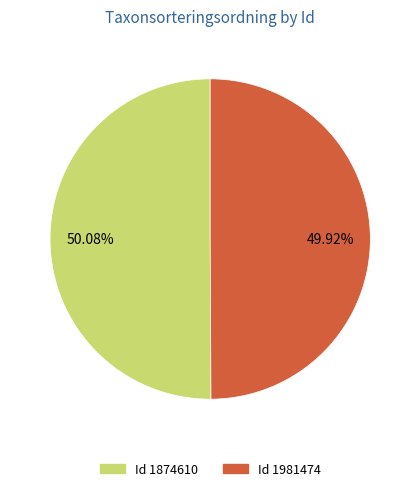

Does any single category account for the majority?

Yes